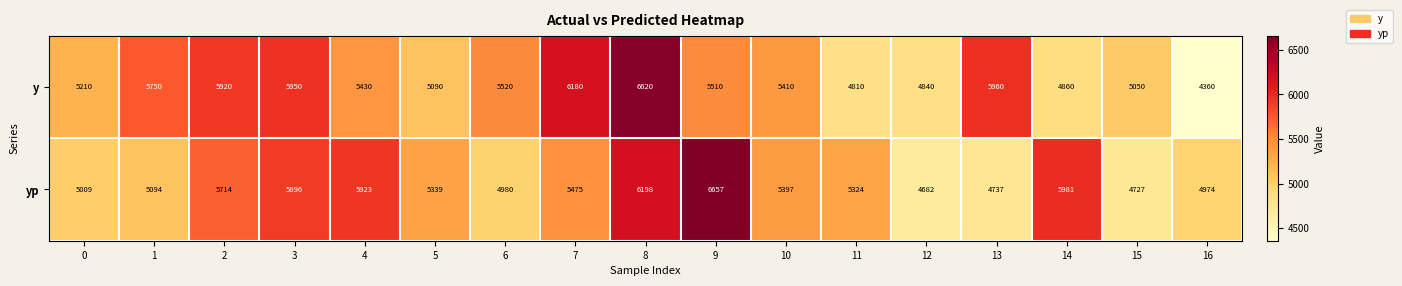

What value does the yp series have at 13?

4737